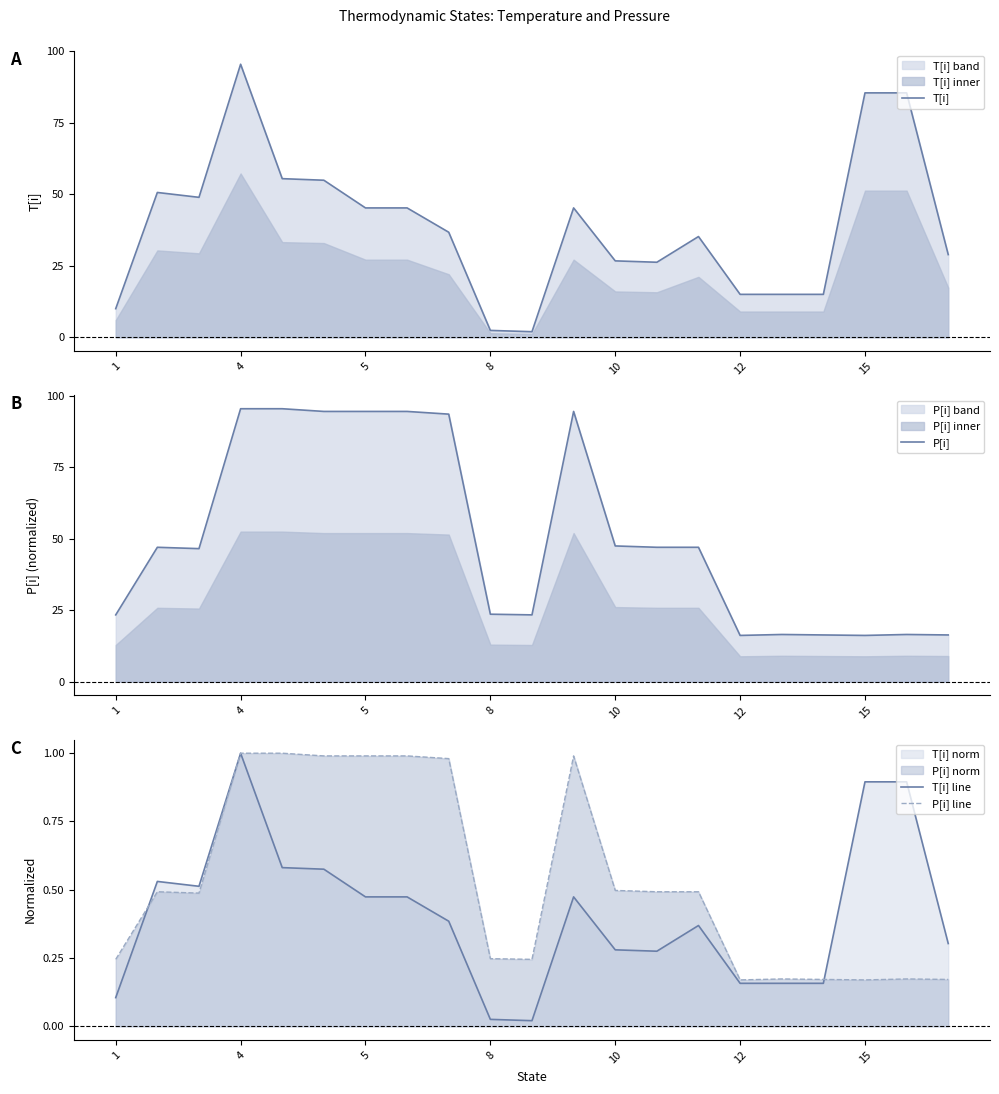

Rank the series by their maximum value, from lowest to highest.

T[i] line, P[i] line, T[i], P[i]